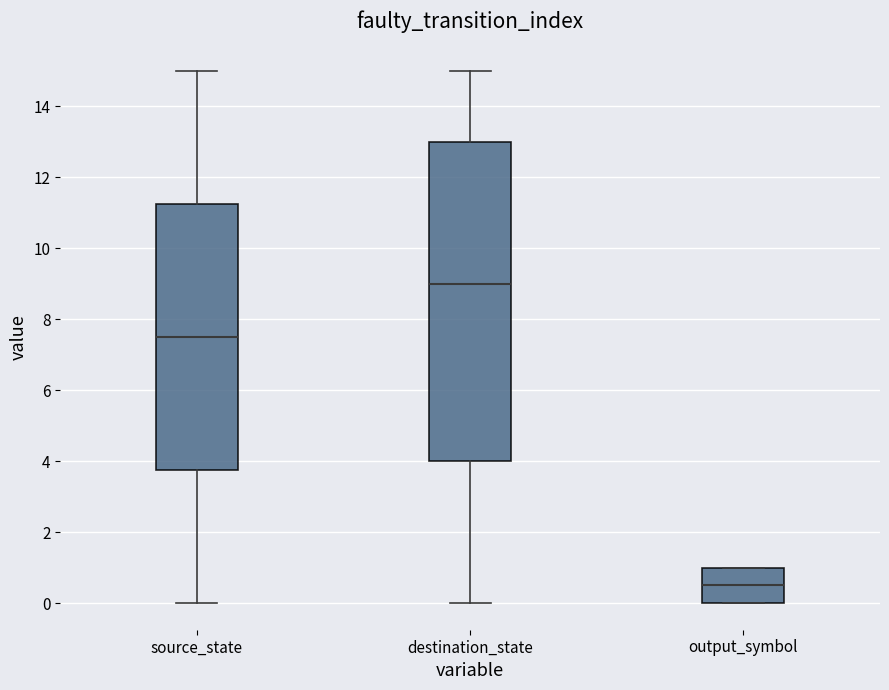

Which box's median line is the highest?

destination_state